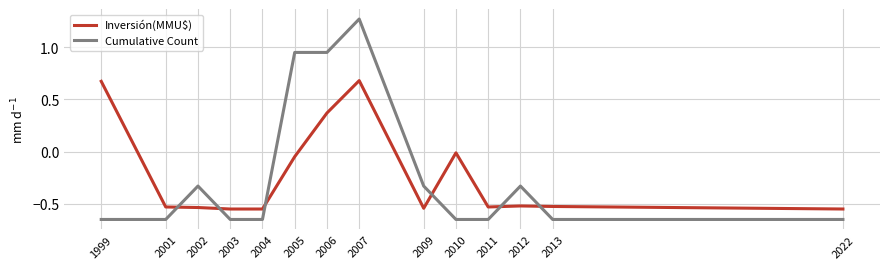

List the series in order of their peak value, lowest first.

Inversión(MMU$), Cumulative Count